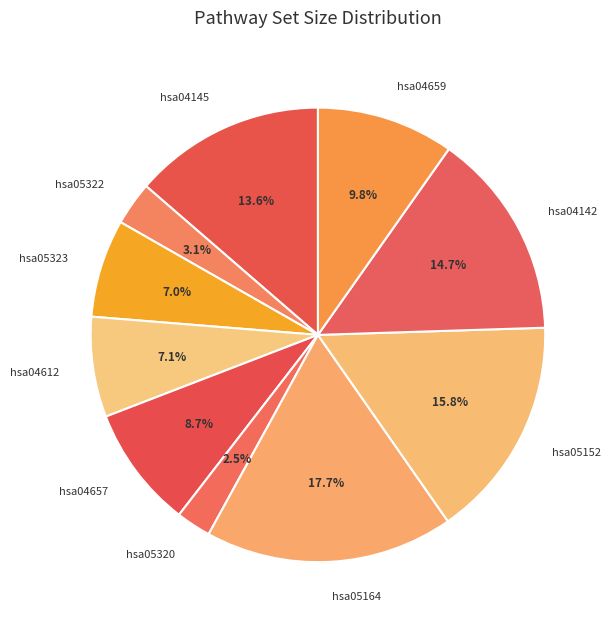

Which has a higher value, hsa05164 or hsa05152?

hsa05164